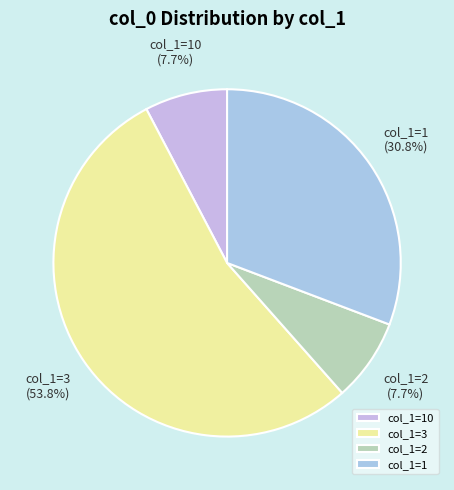

How many segments does this pie chart have?

4